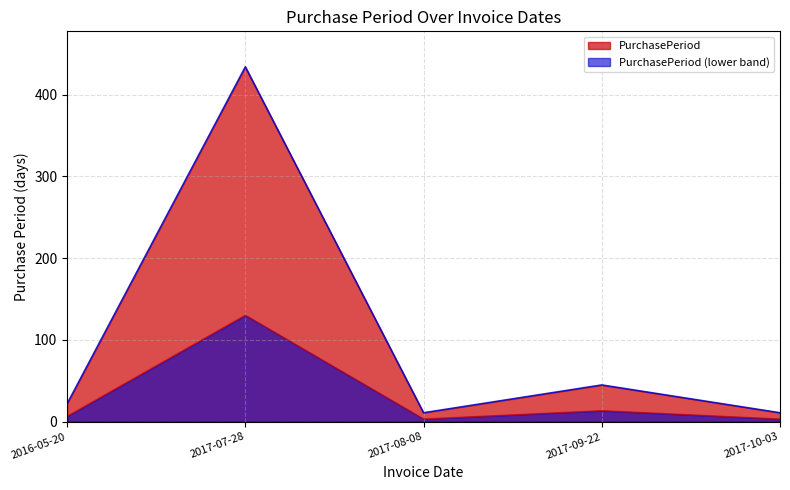

What is the value of the 3rd point from the left?

11